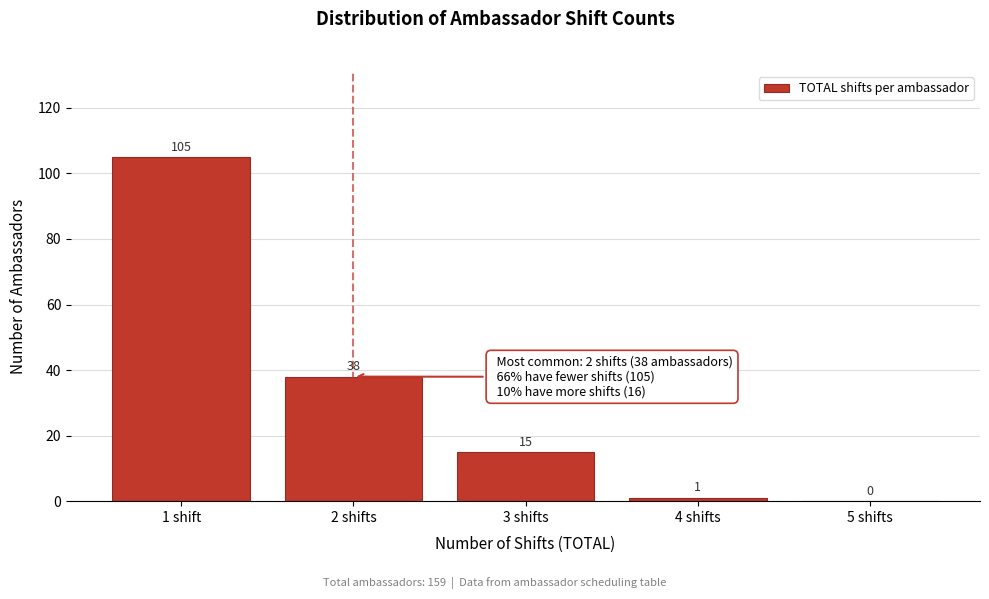

Reading left to right, extract all data points from this chart.

1 shift=105	2 shifts=38	3 shifts=15	4 shifts=1	5 shifts=0